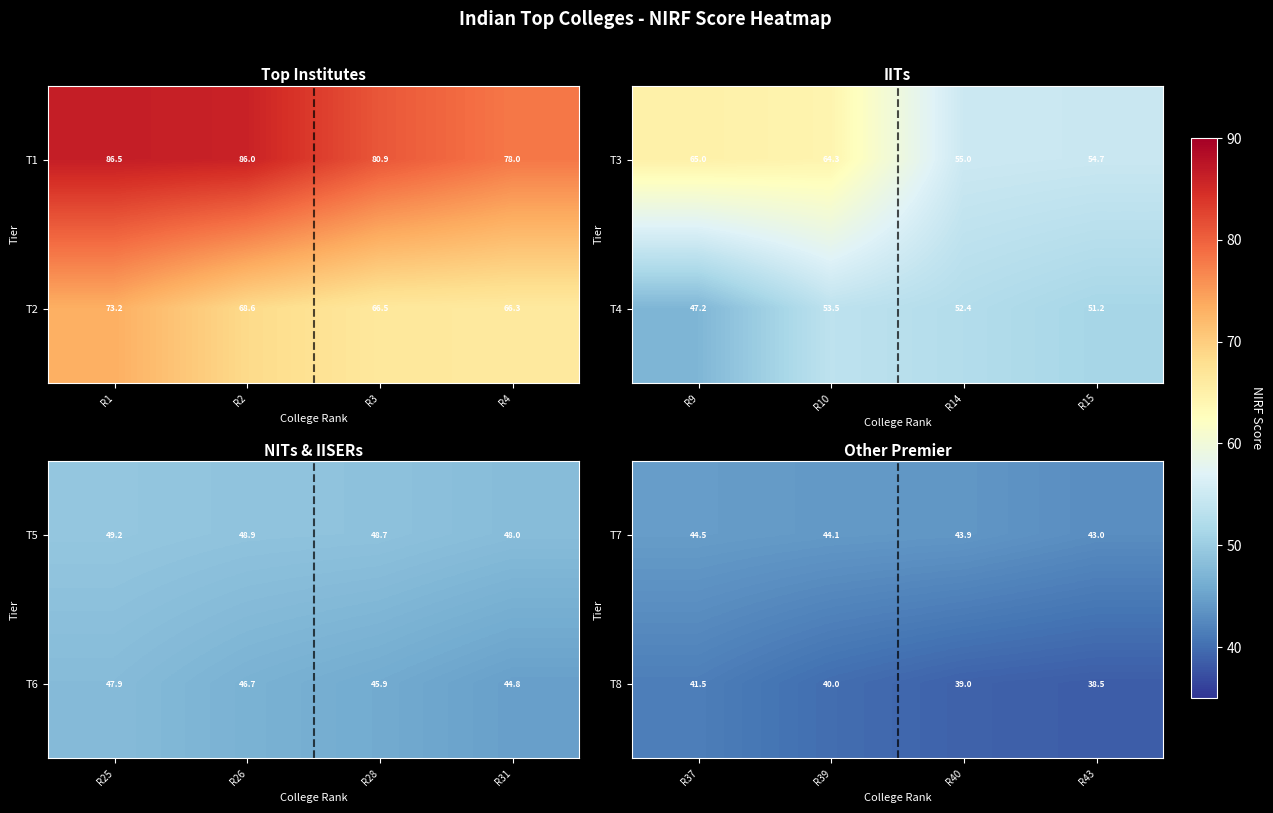

Is it true that T7 equals 43.0 at R43?

True